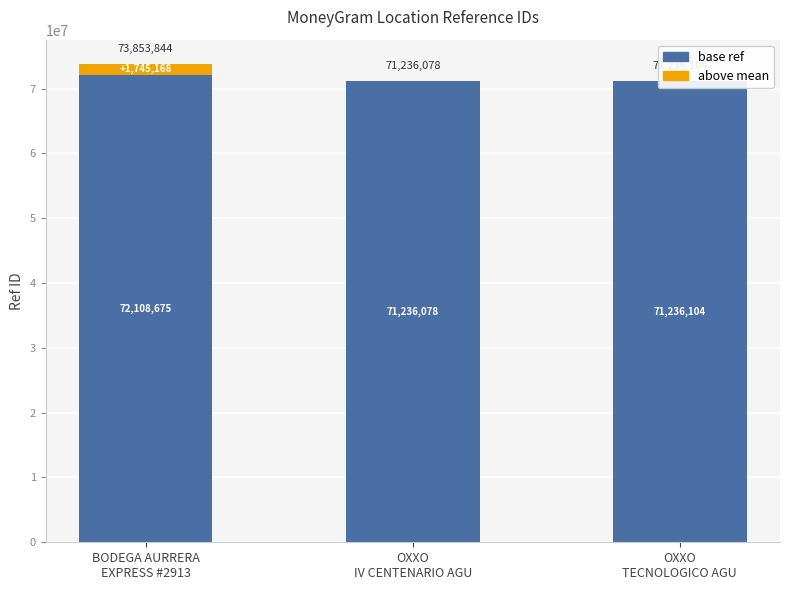

Rank the series by their maximum value, from highest to lowest.

base ref, above mean